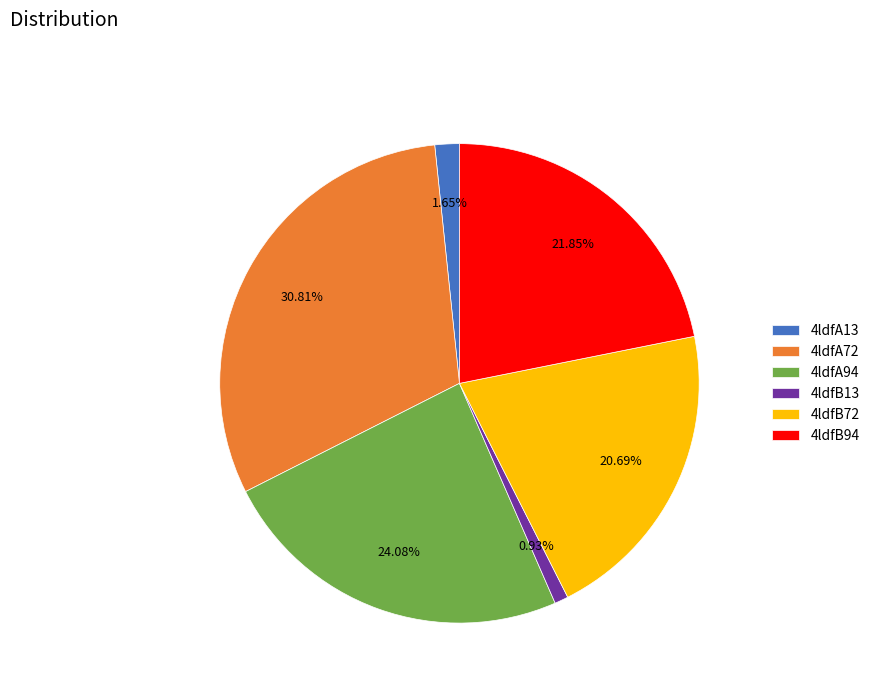

To the nearest percent, what percentage of the pie is 4ldfA72?

31%